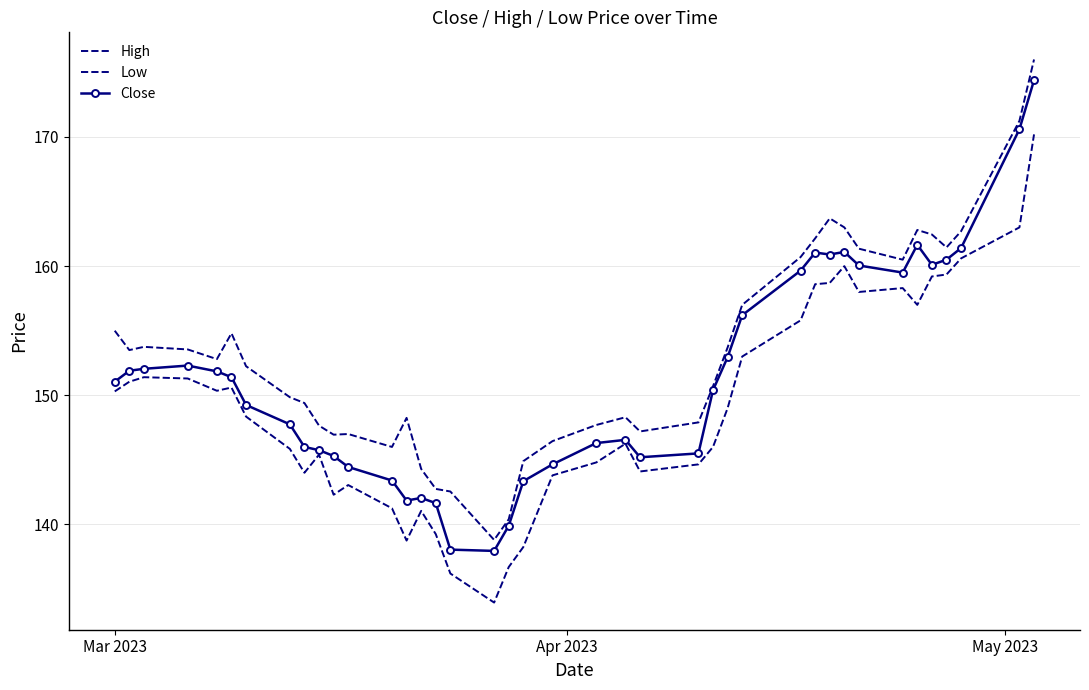

True or false: Low and Close intersect in this chart.

False